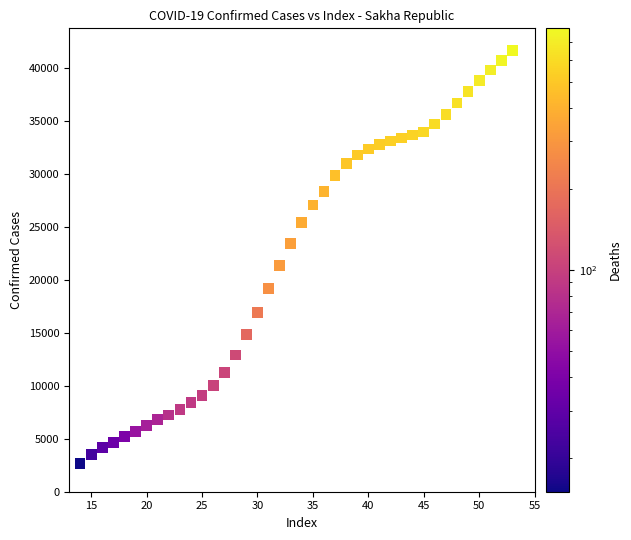

What is the range of X values (max minus min)?

39